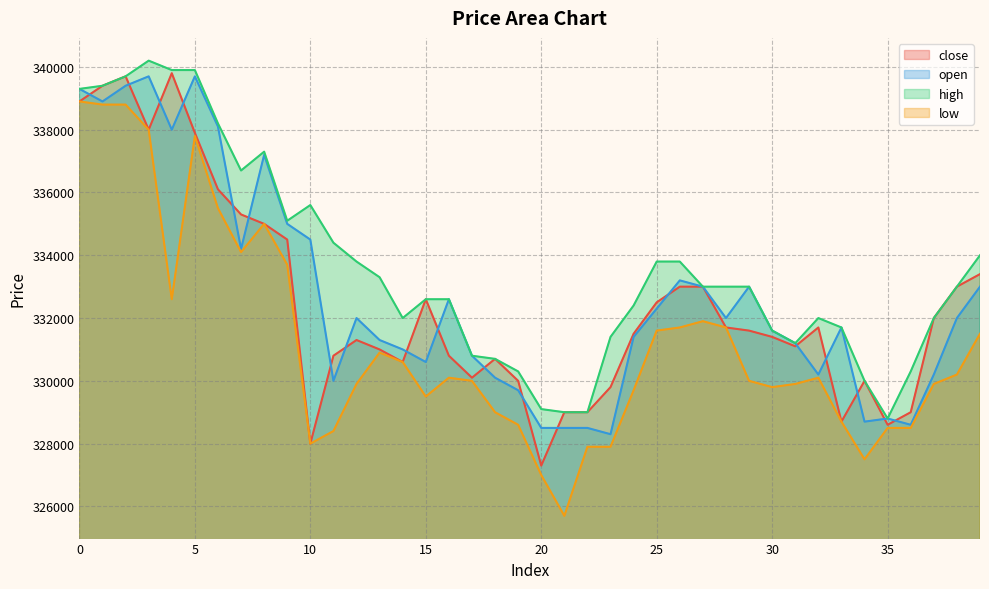

How many data points in close are above 331600?

19